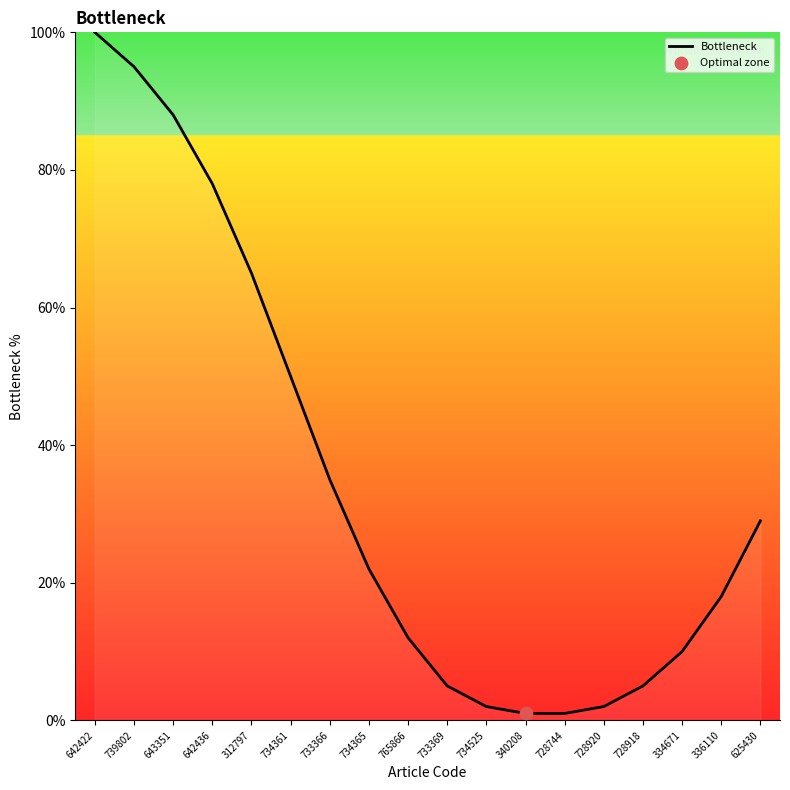

What is the ratio of the value at 739802 to the value at 734525?

47.5